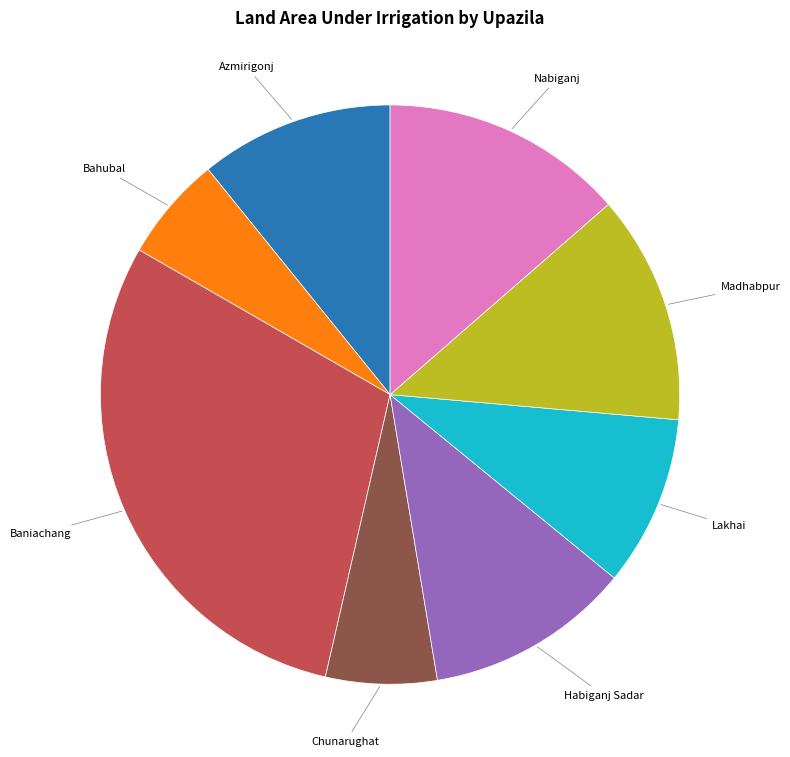

Is there any slice that represents more than half of the pie?

No